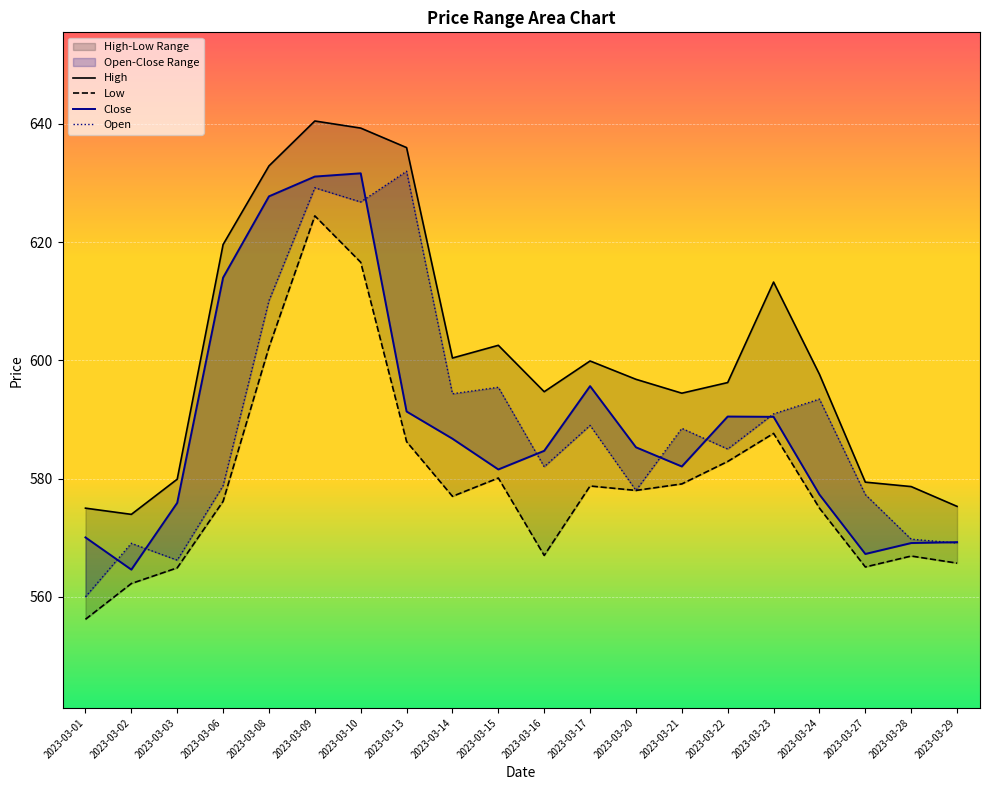

Reading right to left, list all the values displayed in this chart.

High: 575.3	578.6	579.4	597.6	613.2	596.2	594.5	596.8	599.9	594.7	602.5	600.4	636.0	639.3	640.5	632.9	619.6	579.9	574.0	575.0
Low: 565.7	566.9	565.0	575.0	587.6	582.9	579.1	578.0	578.8	567.0	580.1	577.0	586.2	616.6	624.5	602.2	576.1	564.9	562.2	556.2
Close: 569.2	569.1	567.2	577.3	590.5	590.5	582.0	585.3	595.6	584.7	581.5	586.8	591.4	631.6	631.1	627.8	614.0	575.9	564.6	570.0
Open: 569.1	569.8	577.3	593.5	591.0	585.0	588.5	578.0	589.0	582.0	595.5	594.4	632.0	626.8	629.2	610.1	578.8	566.2	569.0	560.0